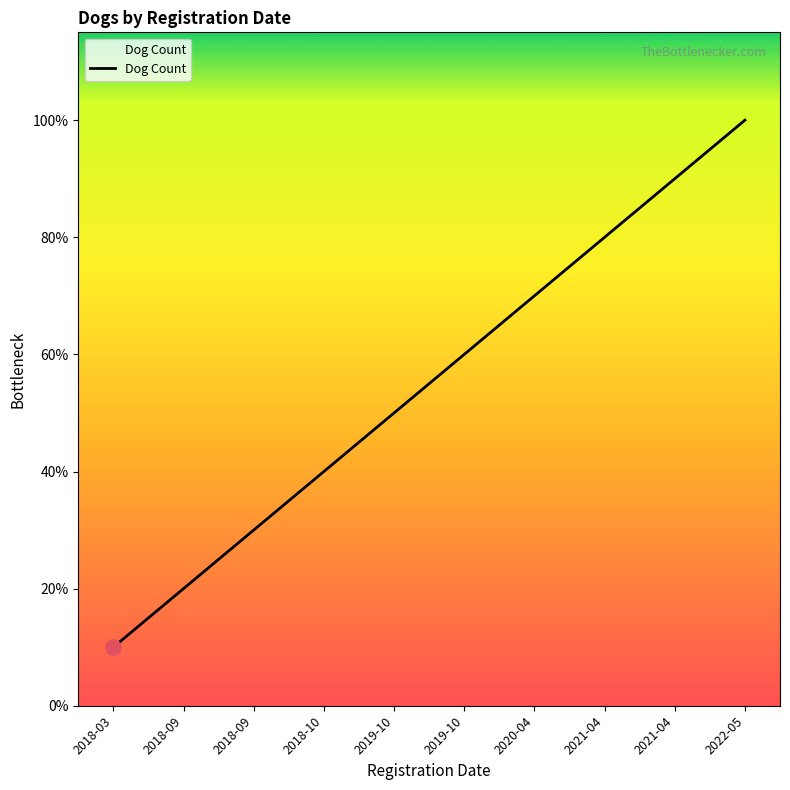

Approximately how many times larger is the value at 2018-03 compared to 2019-10?

0.2